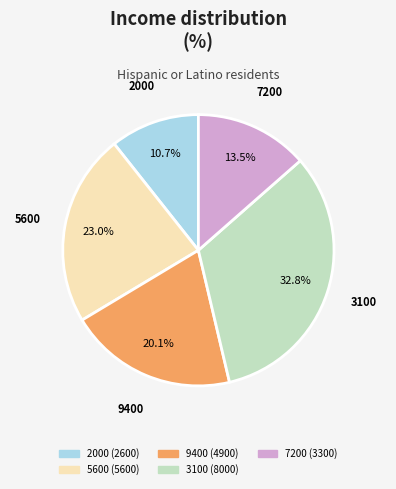

Approximately how many times larger is the value at 3100 compared to 7200?

2.4